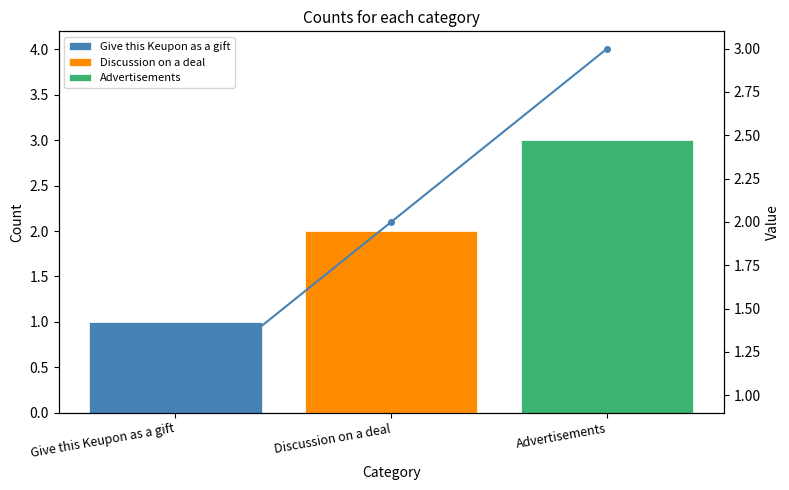

How many values are between 1 and 3?

3